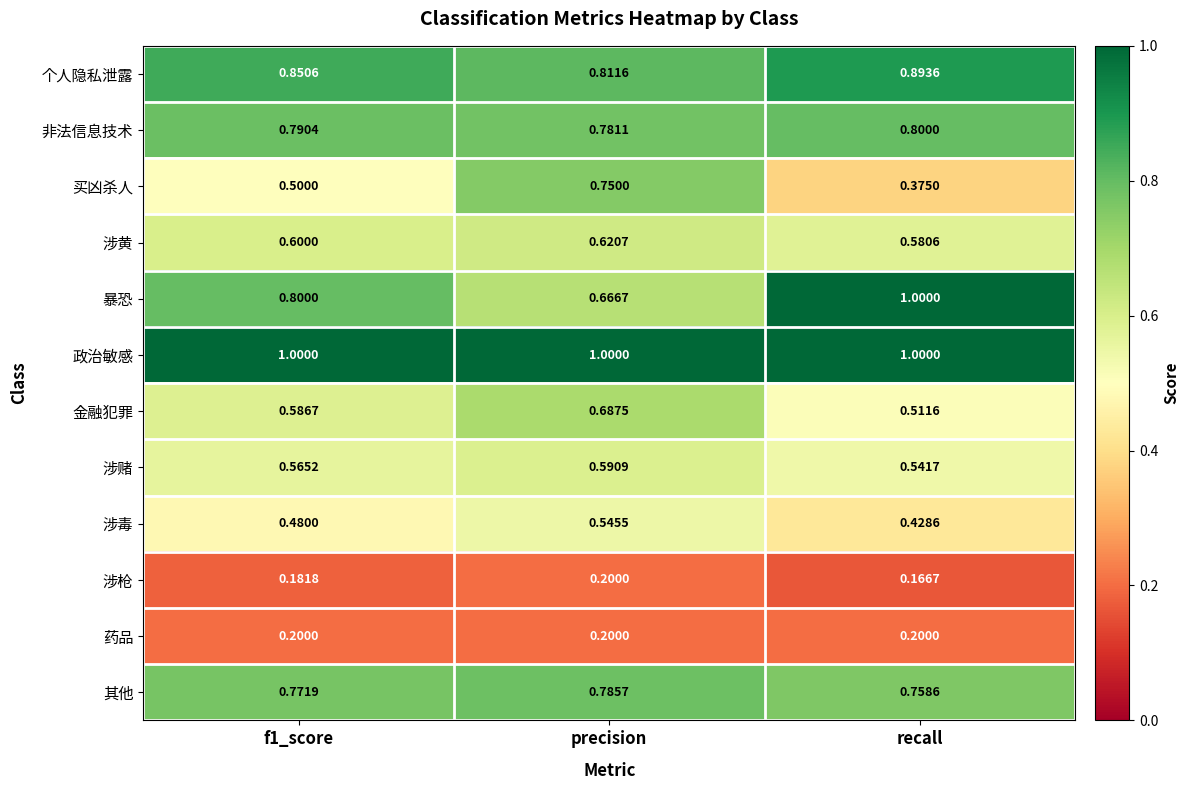

Which series changed the most between f1_score and recall?

暴恐